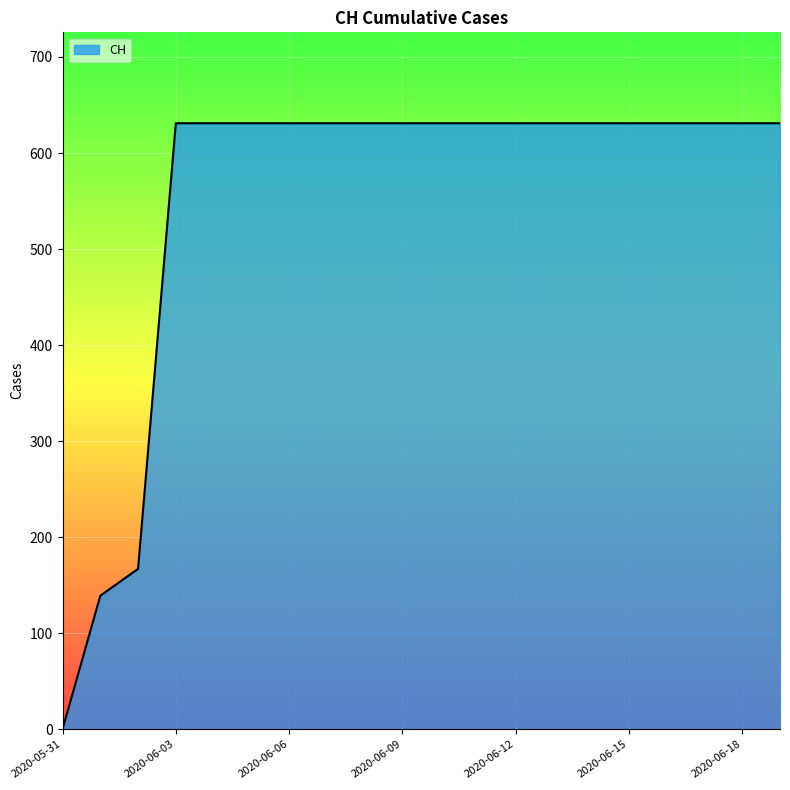

What is the difference between the maximum and minimum values?

631